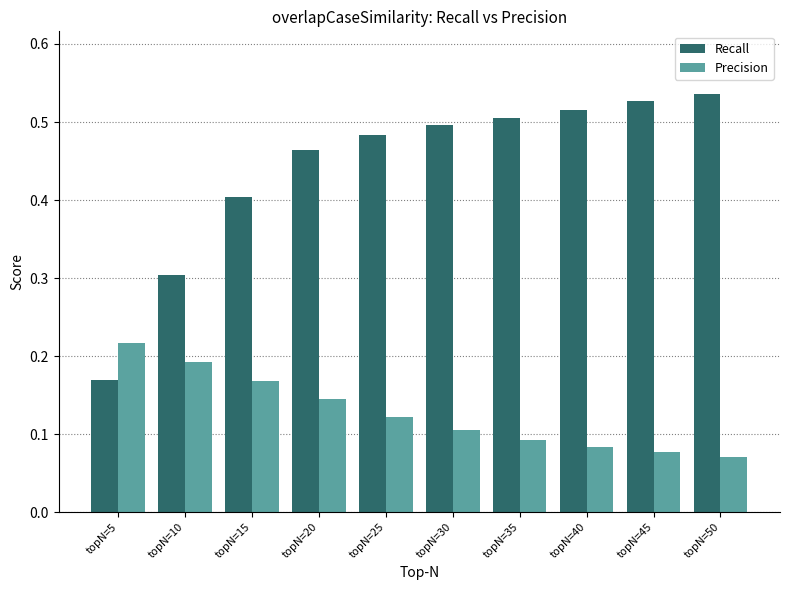

What is the difference between the maximum and minimum values in the Recall series?

0.4